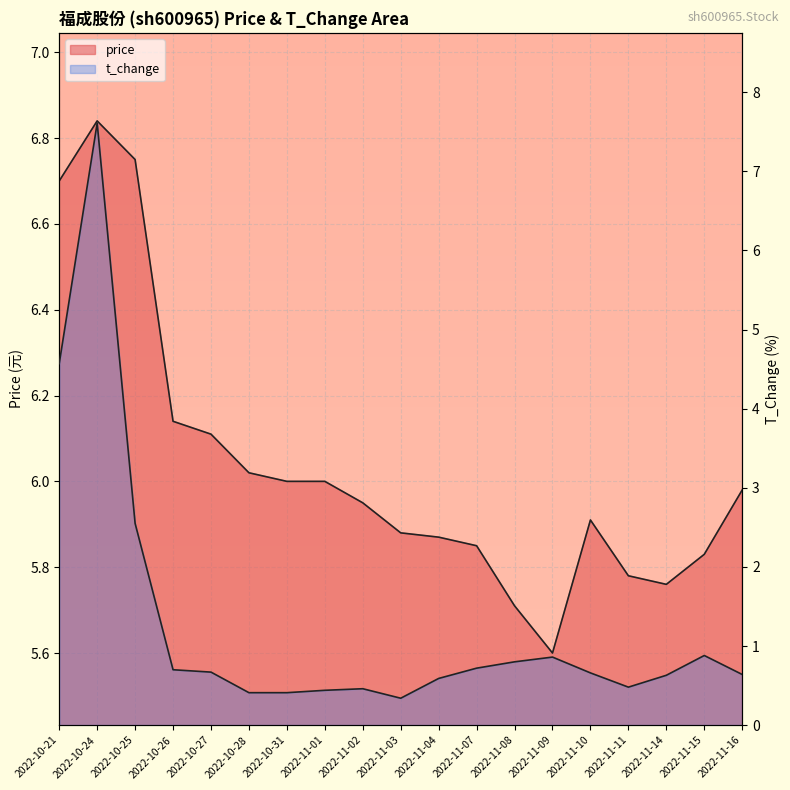

The value of t_change at 2022-11-01 is 0.4. True or false?

True